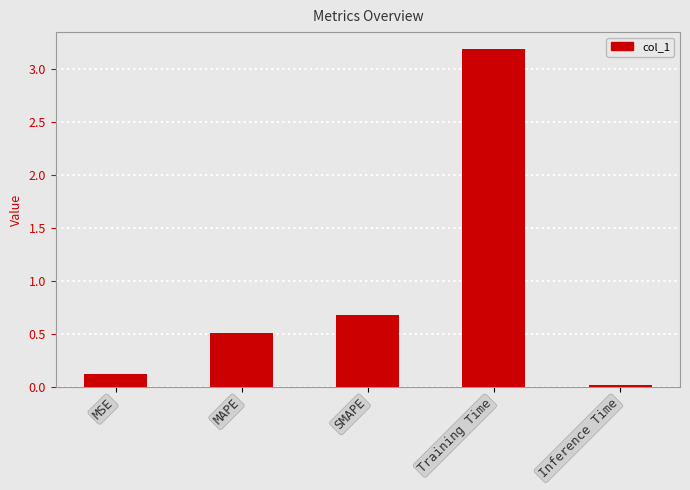

Rank the categories by value from highest to lowest.

Training Time, SMAPE, MAPE, MSE, Inference Time